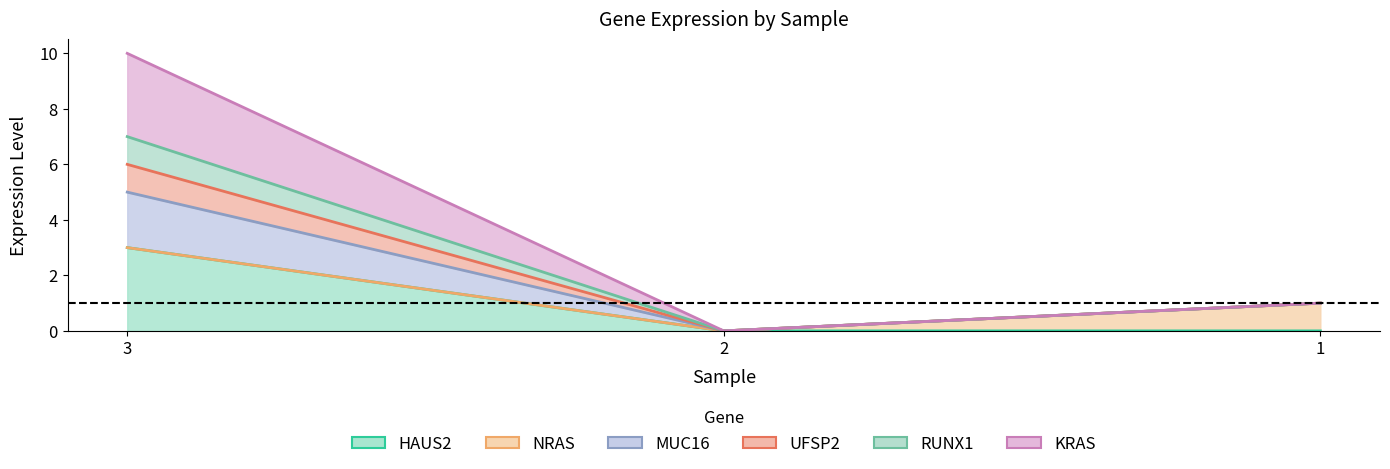

Is the value of MUC16 at 1 greater than the value of KRAS at 1?

No